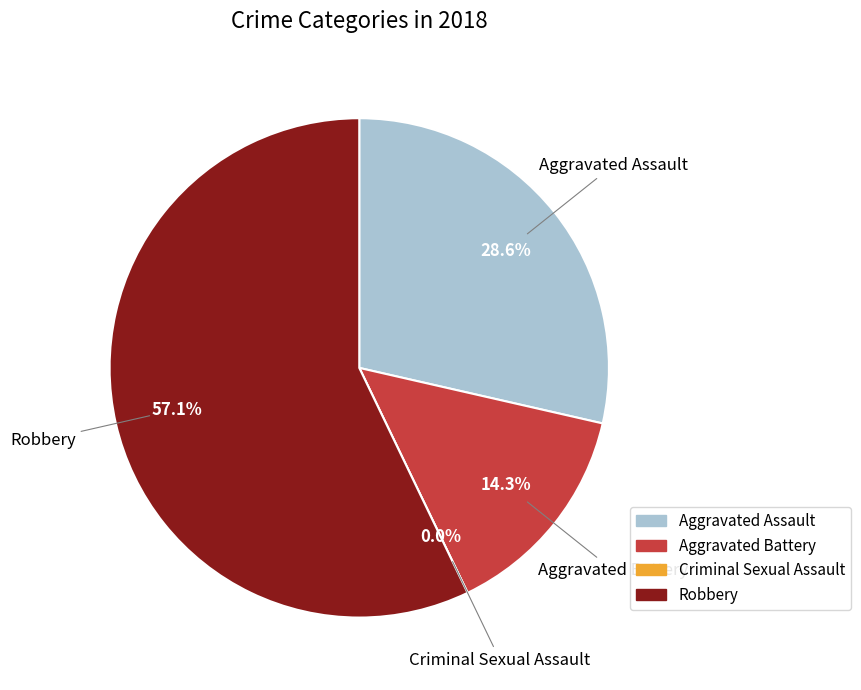

How many segments does this pie chart have?

4